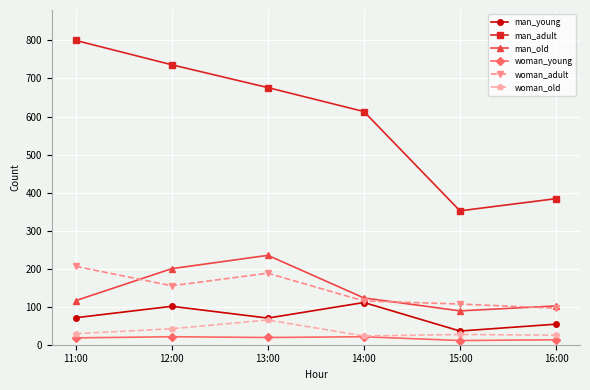

What is the label of the 6th point from the left?

16:00